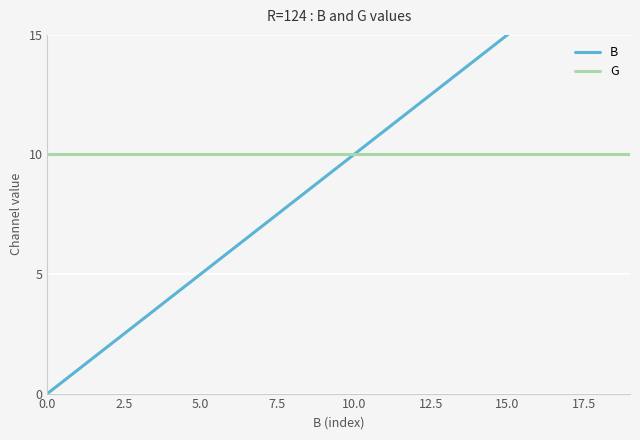

What are all the series names shown in the legend?

B, G